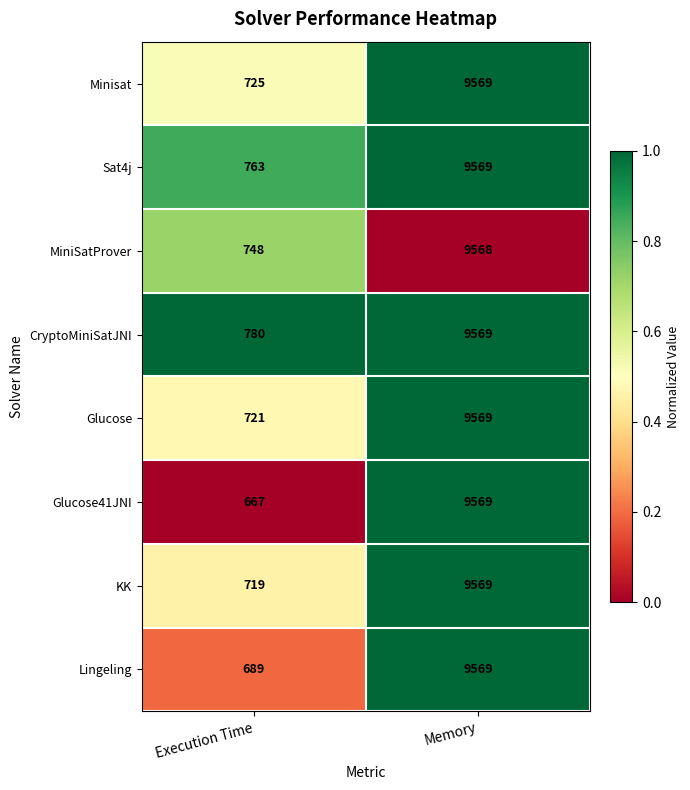

Which series has the widest spread of values?

Glucose41JNI